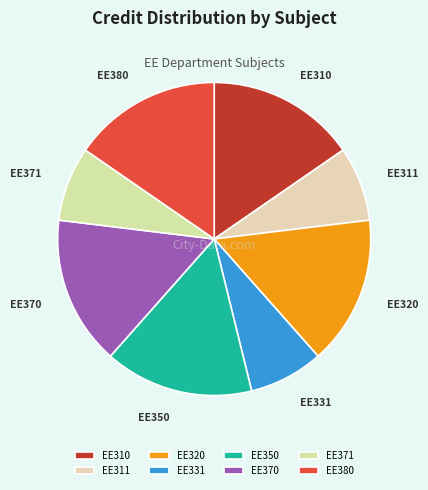

The EE310 slice represents 6% of the pie. True or false?

False